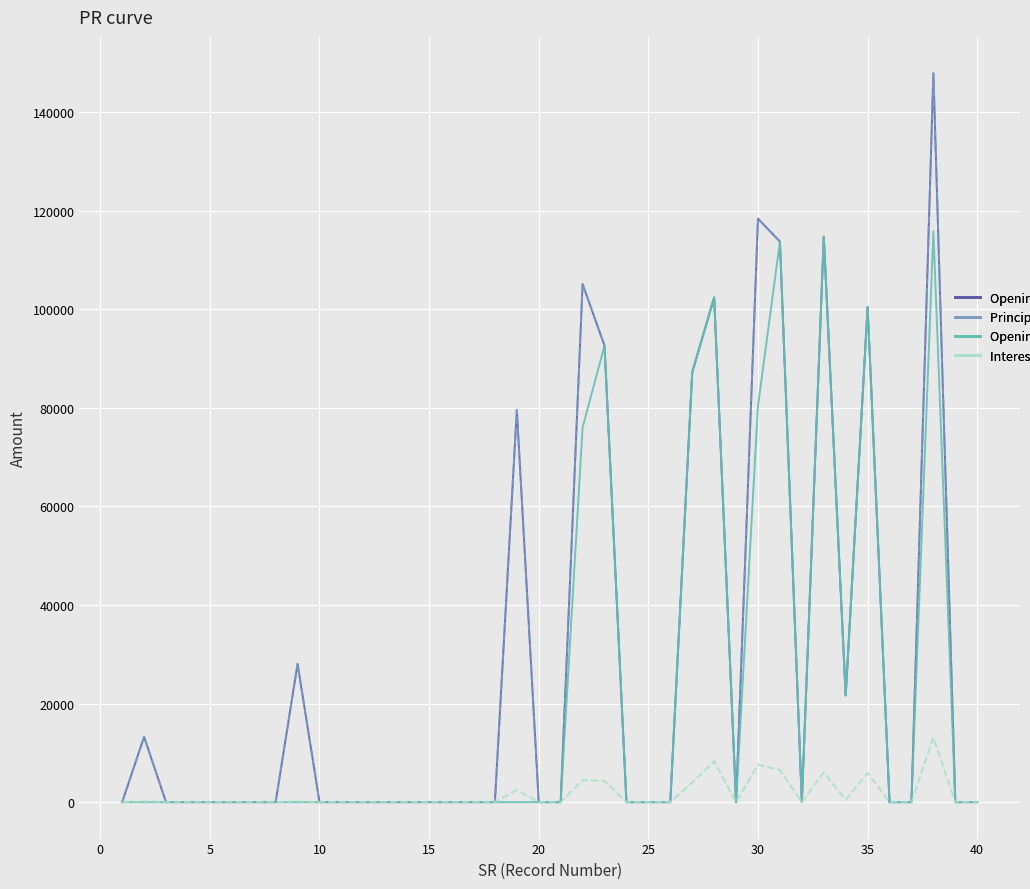

True or false: Interest Outstanding at the Beginning and Opening Future POS cross at least once.

False